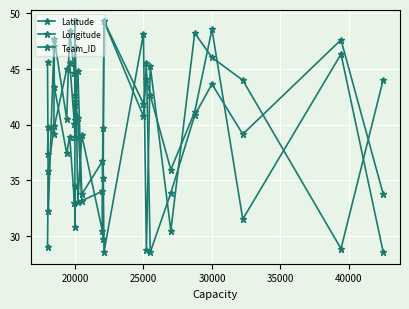

Where is Team_ID nearest to the value 38?

35000